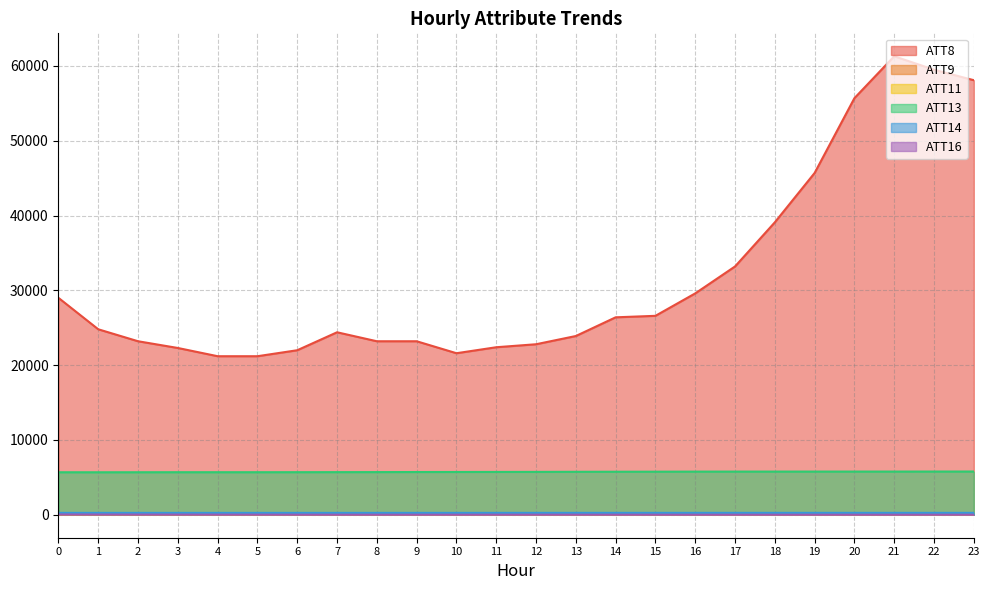

What are all the series names shown in the legend?

ATT8, ATT9, ATT11, ATT13, ATT14, ATT16